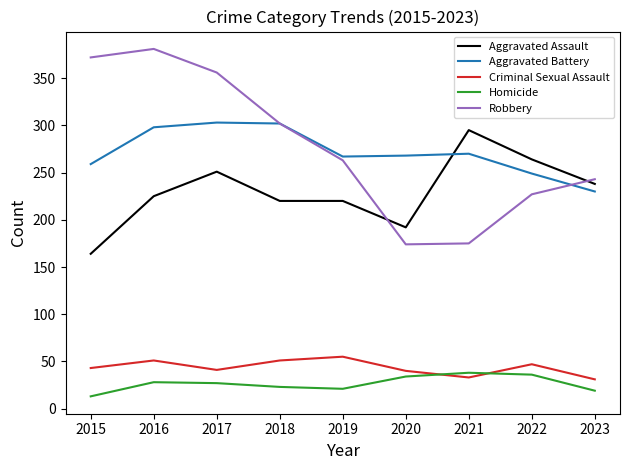

What is the minimum value shown in the chart?

13